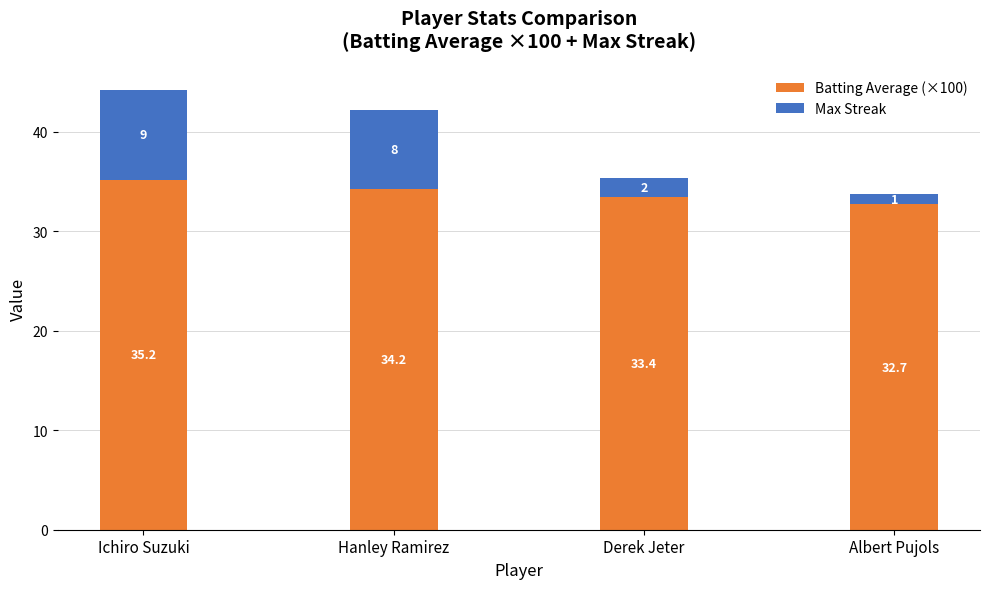

True or false: Batting Average (×100) has a value of 34.2 at Hanley Ramirez.

True